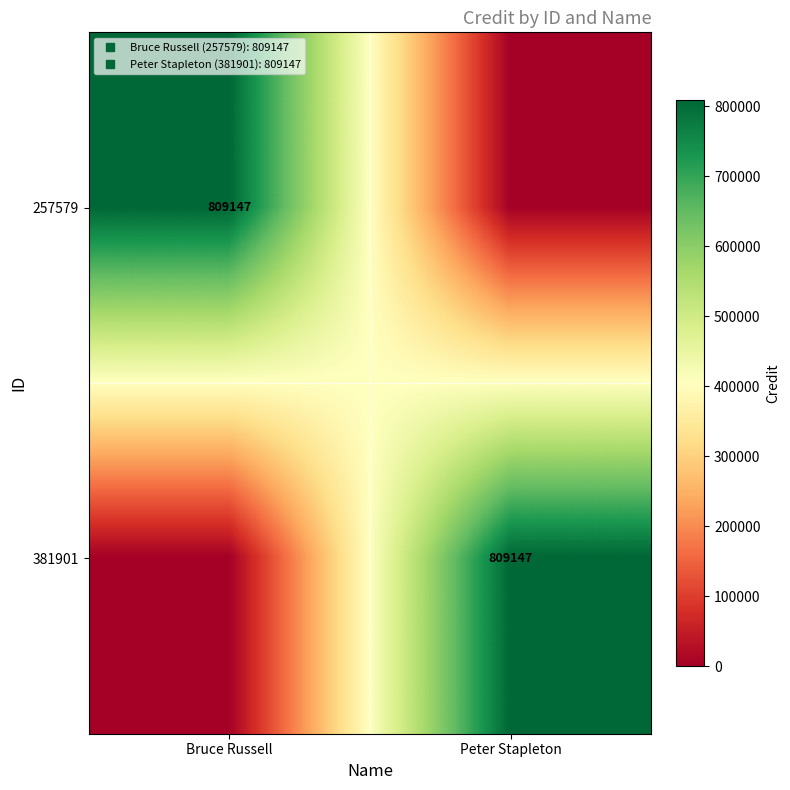

At which category is the sum across all series the highest?

Bruce Russell